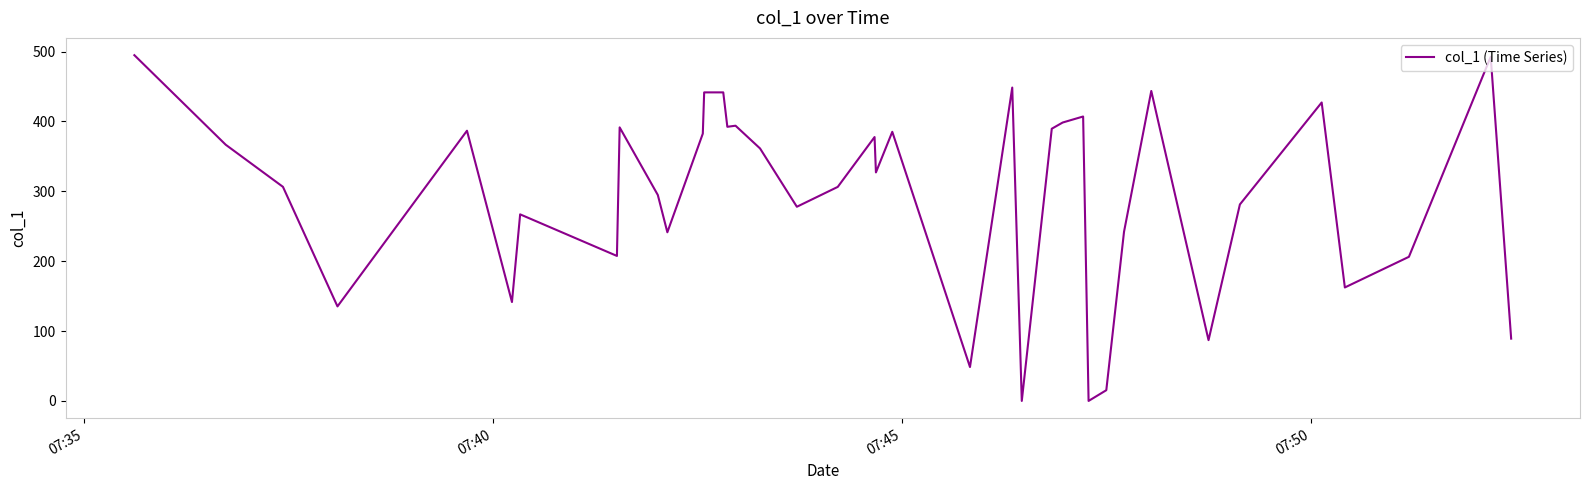

What is the maximum value shown in the chart?

494.8